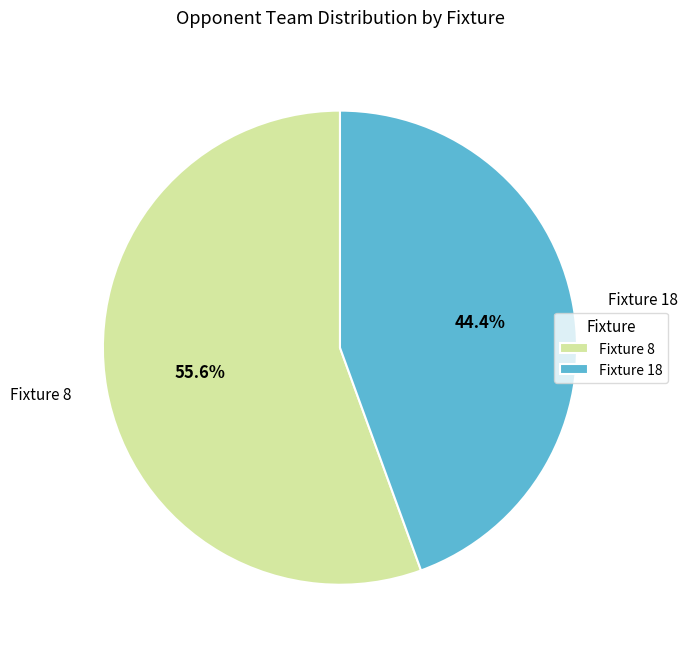

Between Fixture 8 and Fixture 18, which is larger?

Fixture 8